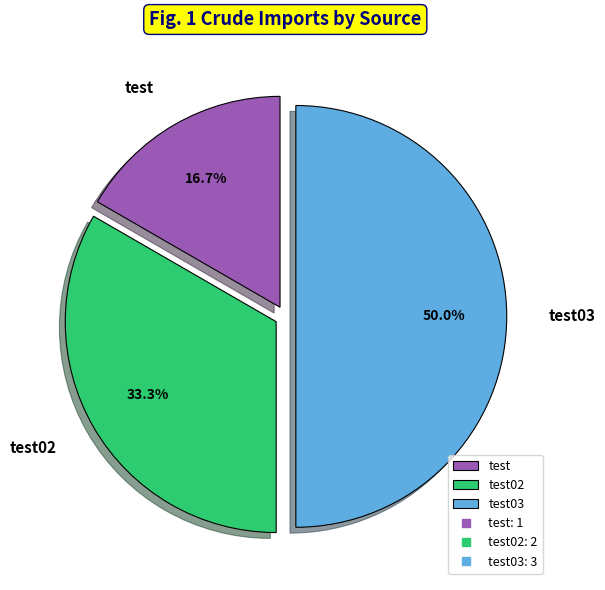

What percentage is NOT represented by test03?

50.0%